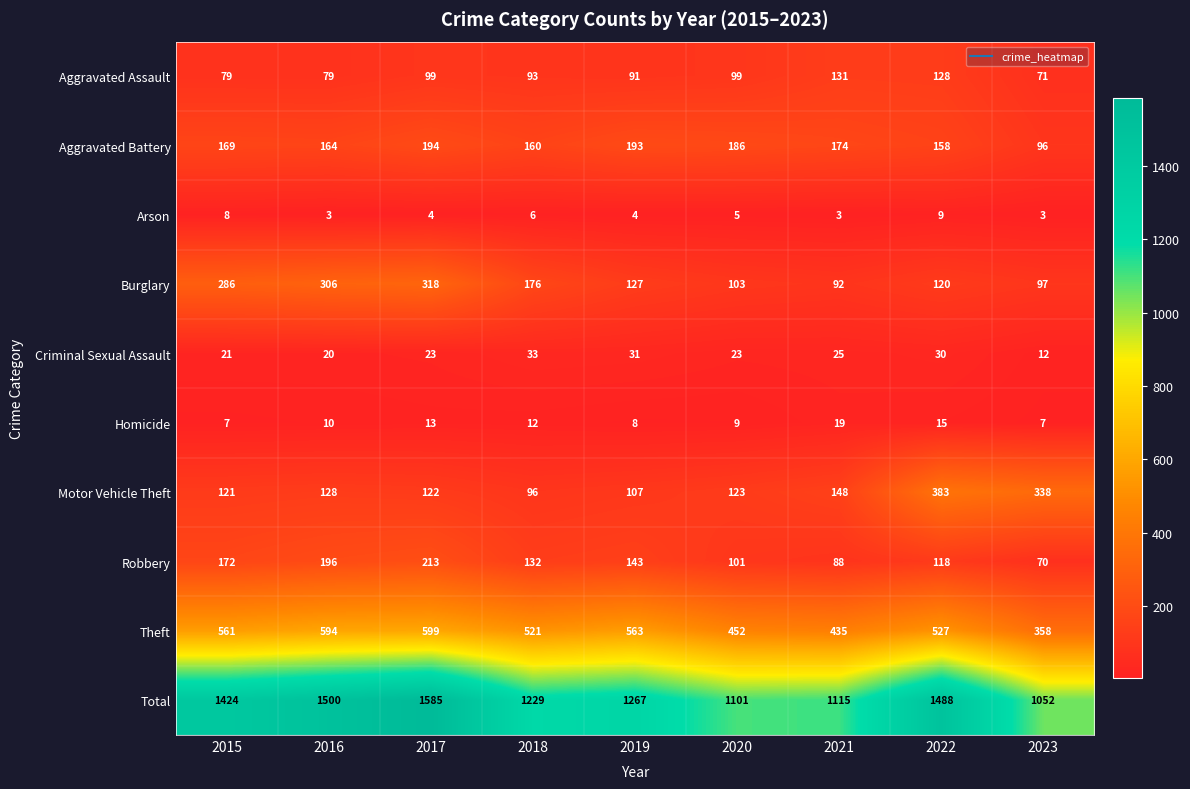

Where does the Burglary series first go above 127?

2015